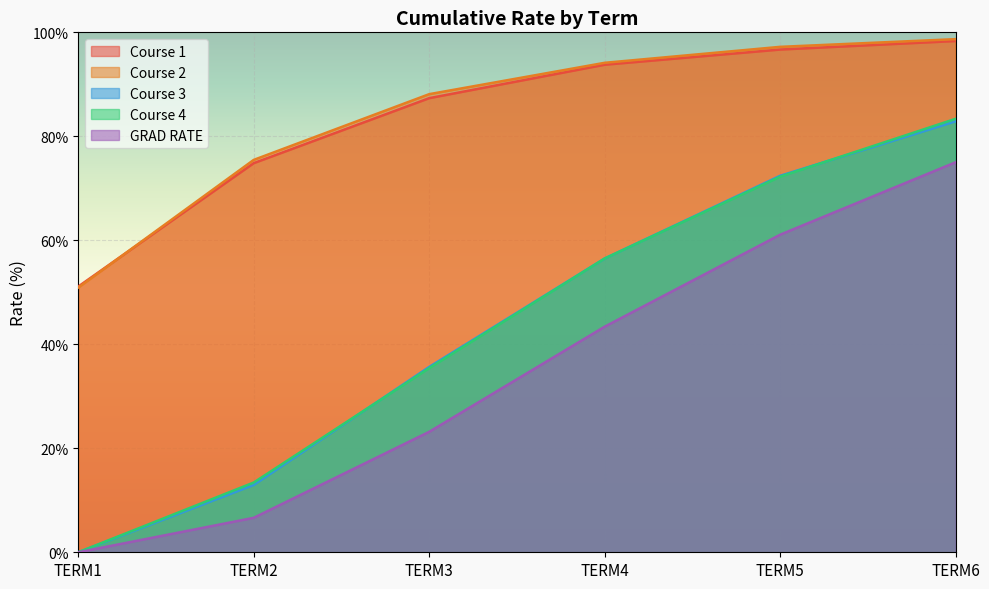

What is the difference between the Course 2 values at TERM3 and TERM1?

37.2